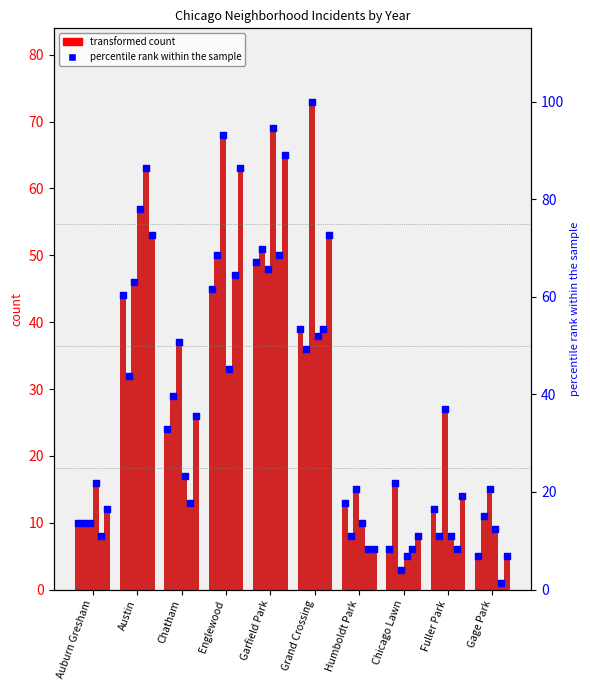

What is the change in value from Chicago Lawn to Gage Park?

-1.4